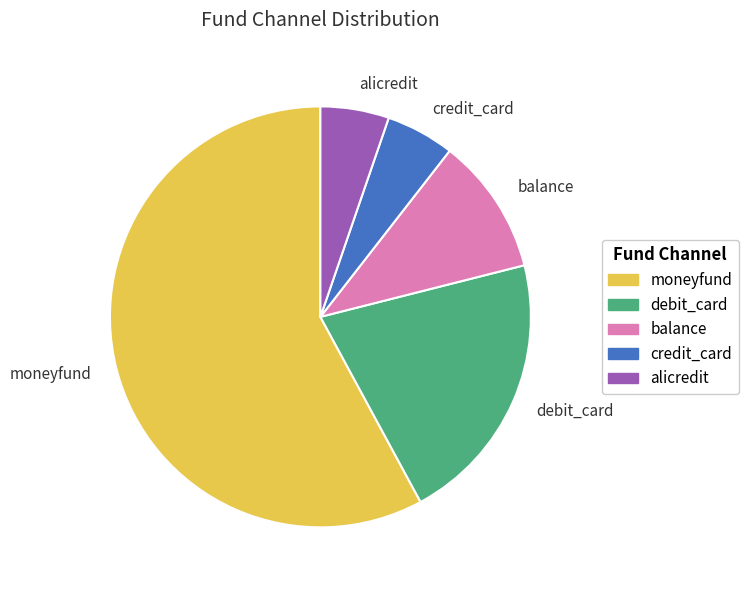

True or false: moneyfund accounts for 58% of the total.

True